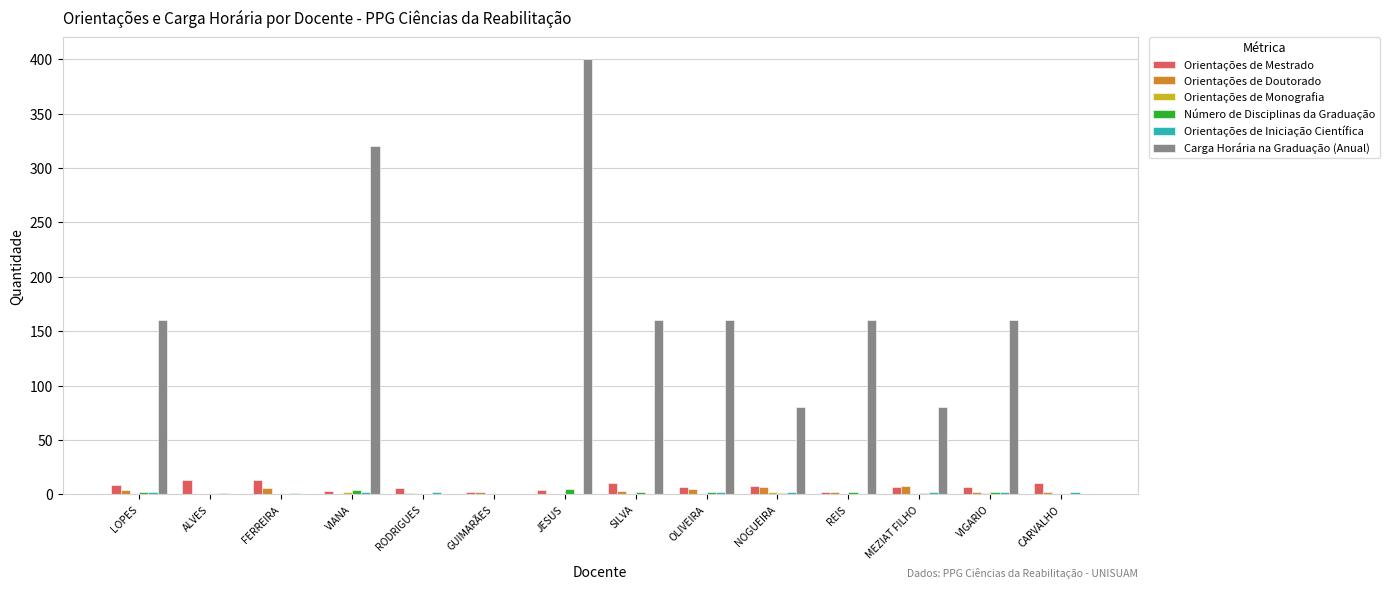

Which label corresponds to the largest value in the chart?

JESUS